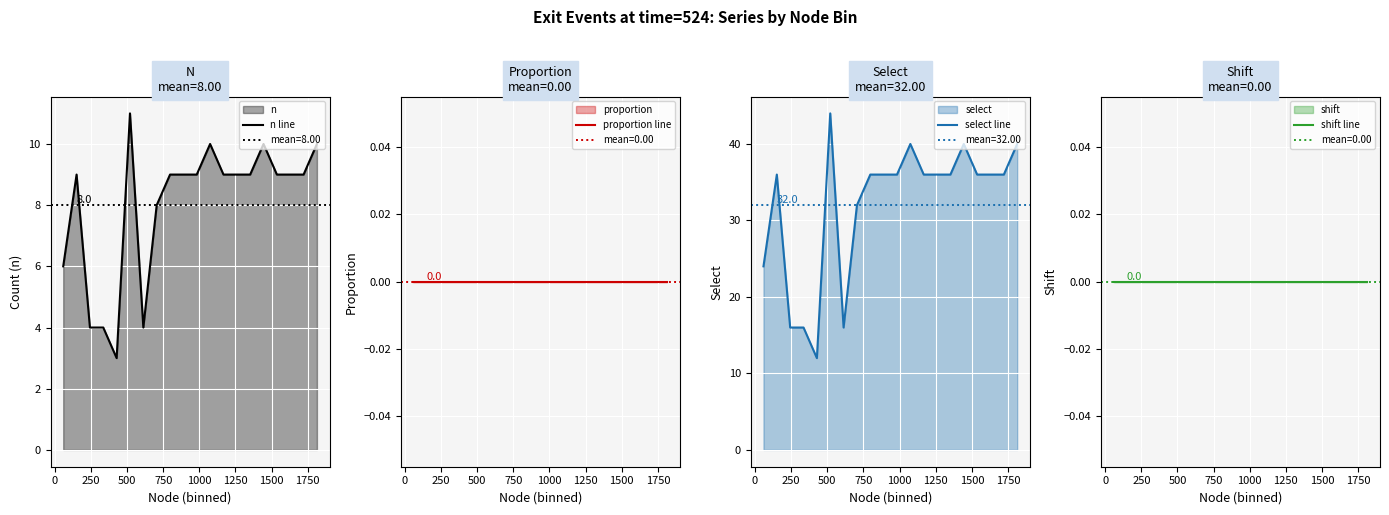

True or false: n line and proportion line intersect in this chart.

False